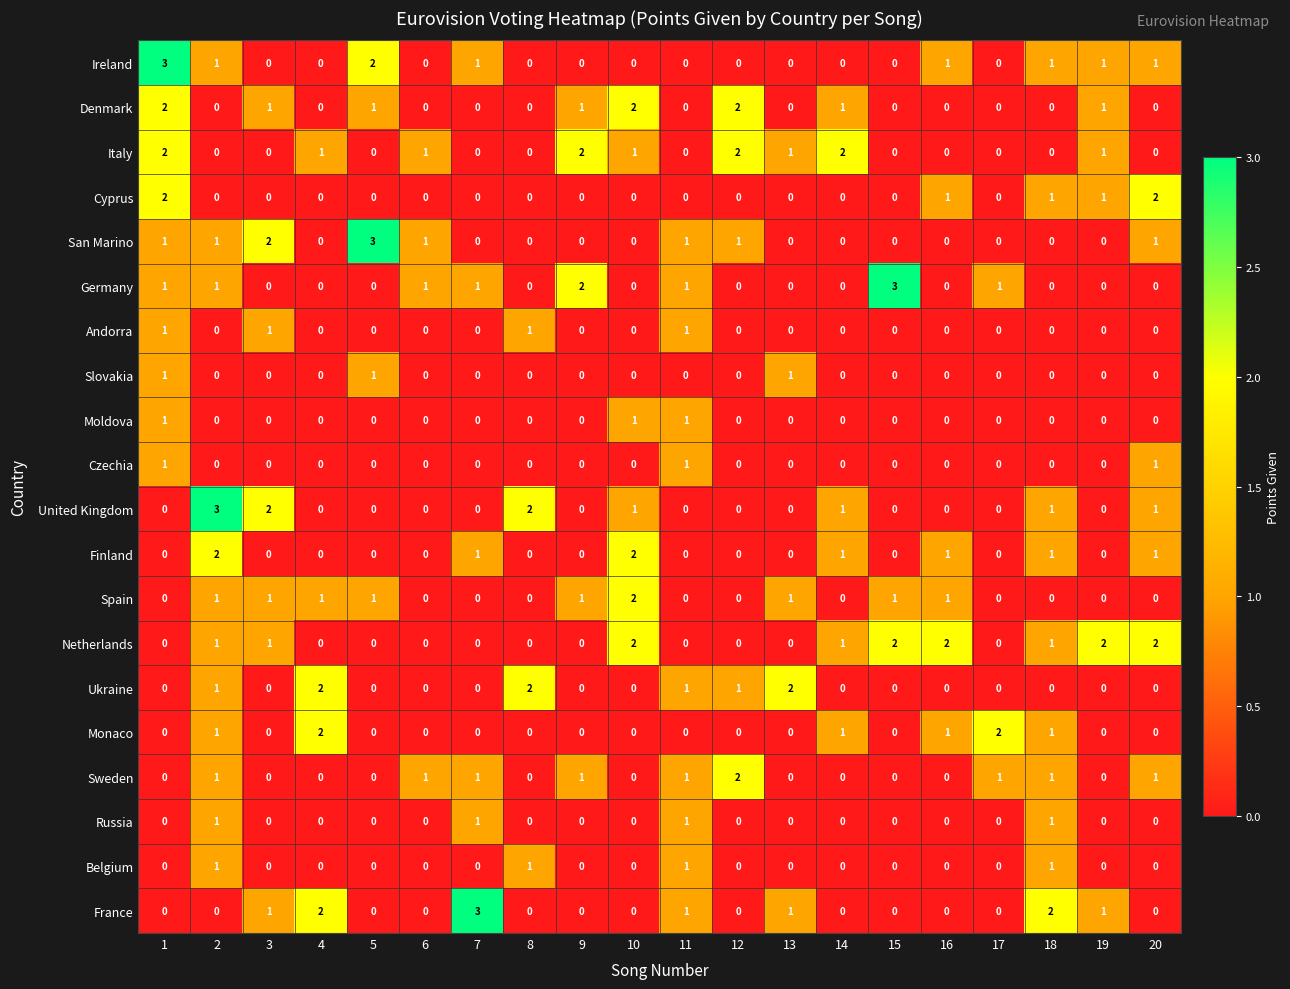

True or false: San Marino has a value of 0 at 16.

True